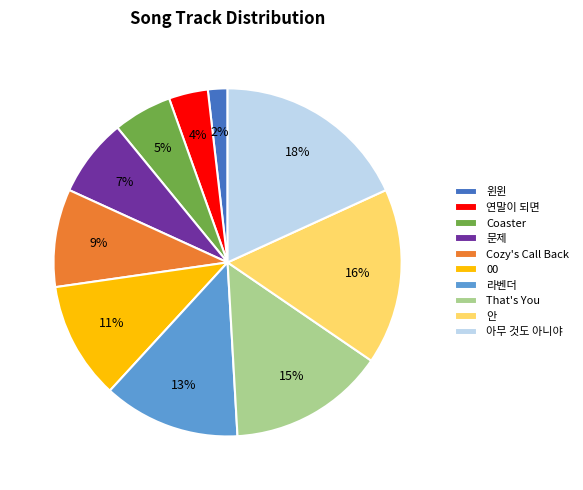

Do 연말이 되면 and 라벤더 together represent more than half of the pie?

No